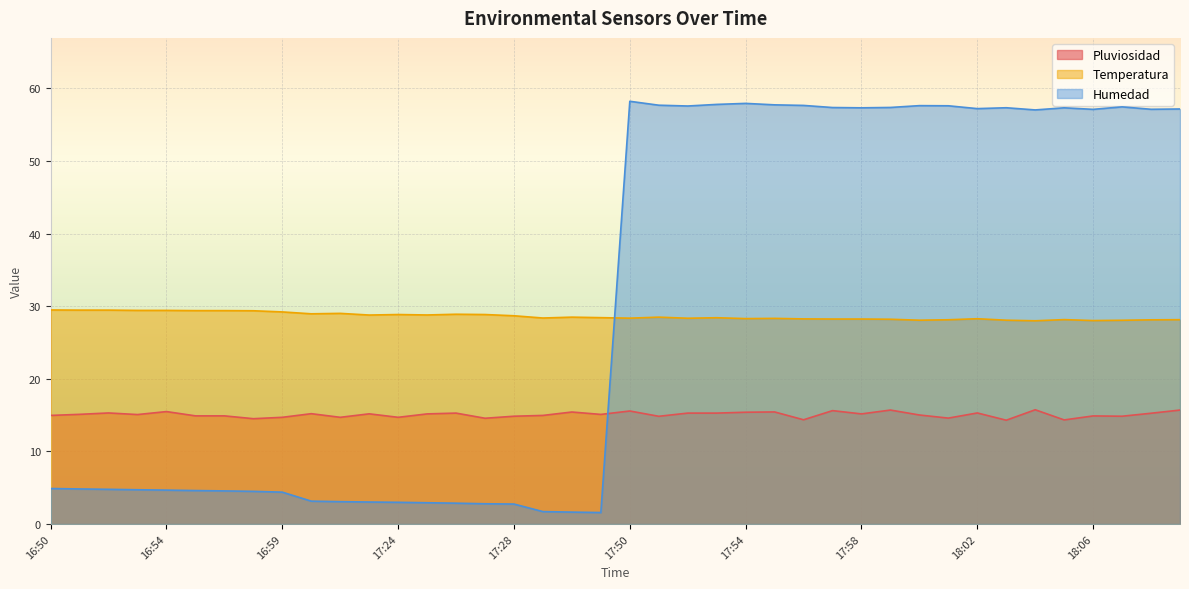

Where do Temperatura and Humedad first cross each other?

17:48 and 17:50